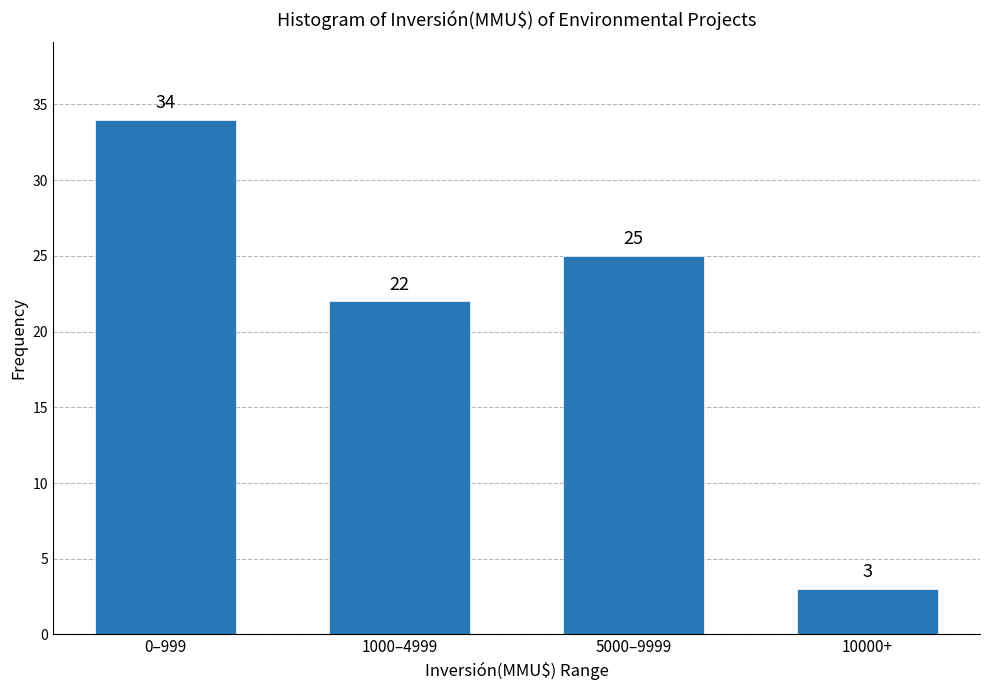

Reading right to left, what are all the values shown in this chart?

3	25	22	34